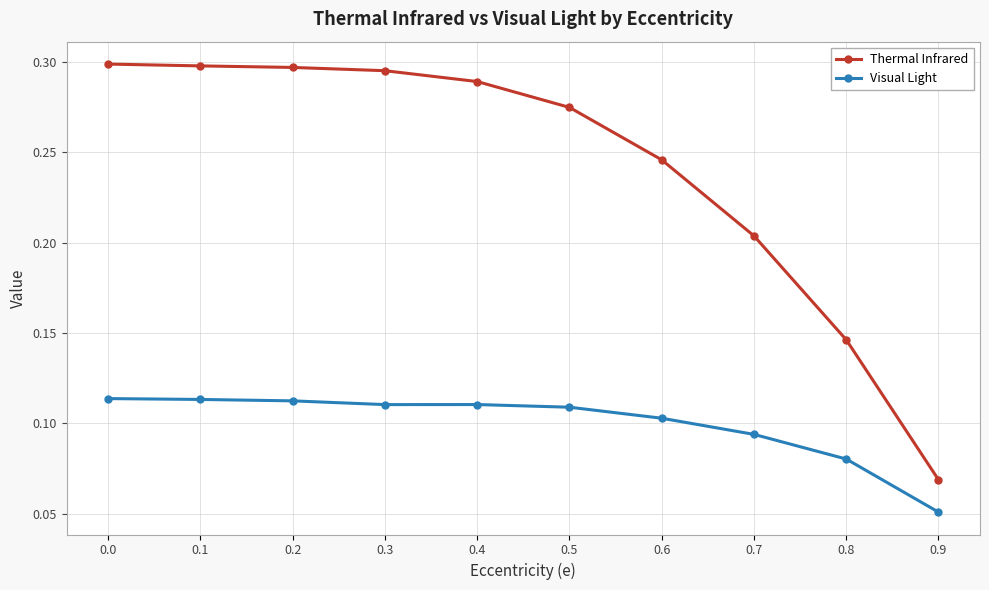

What is the sum of all Thermal Infrared values?

2.4